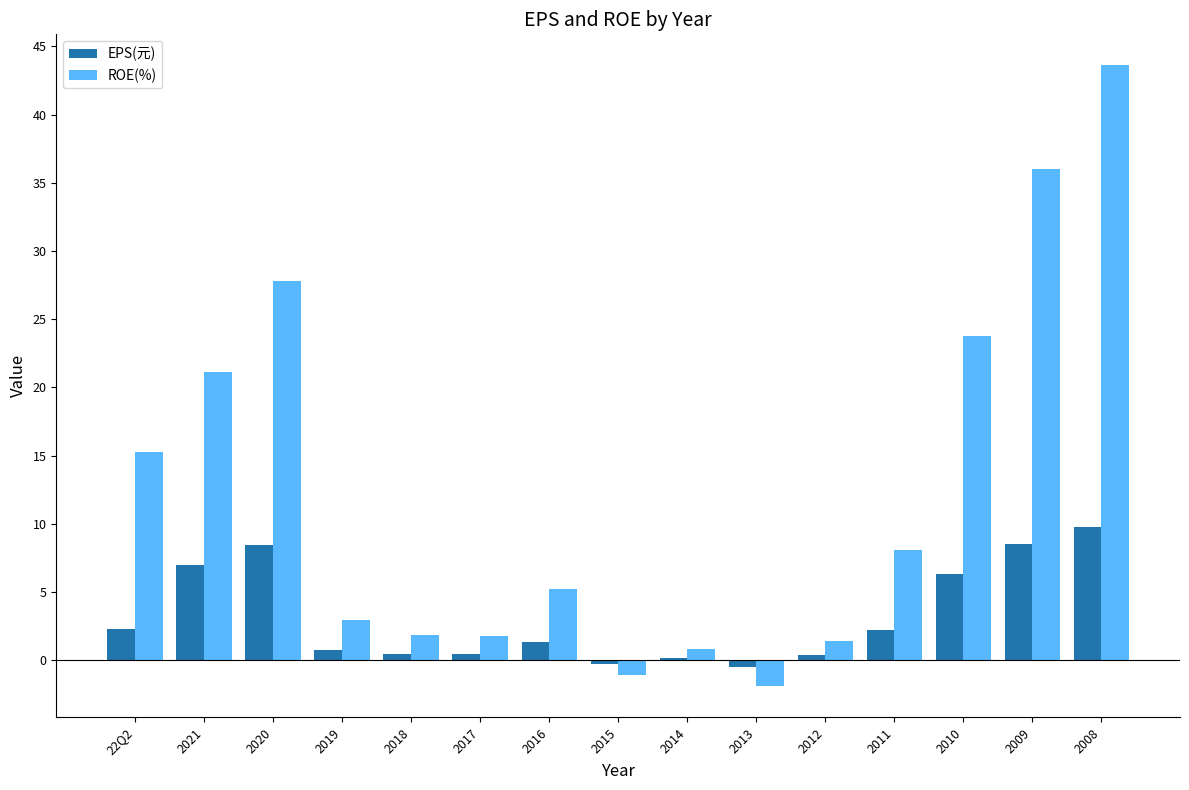

Rank the series by their average value, from lowest to highest.

EPS(元), ROE(%)